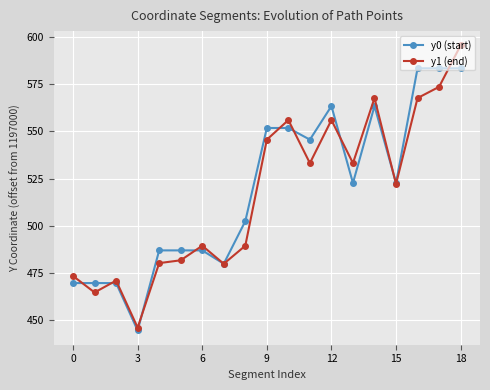

What is the minimum value shown in the chart?

444.5